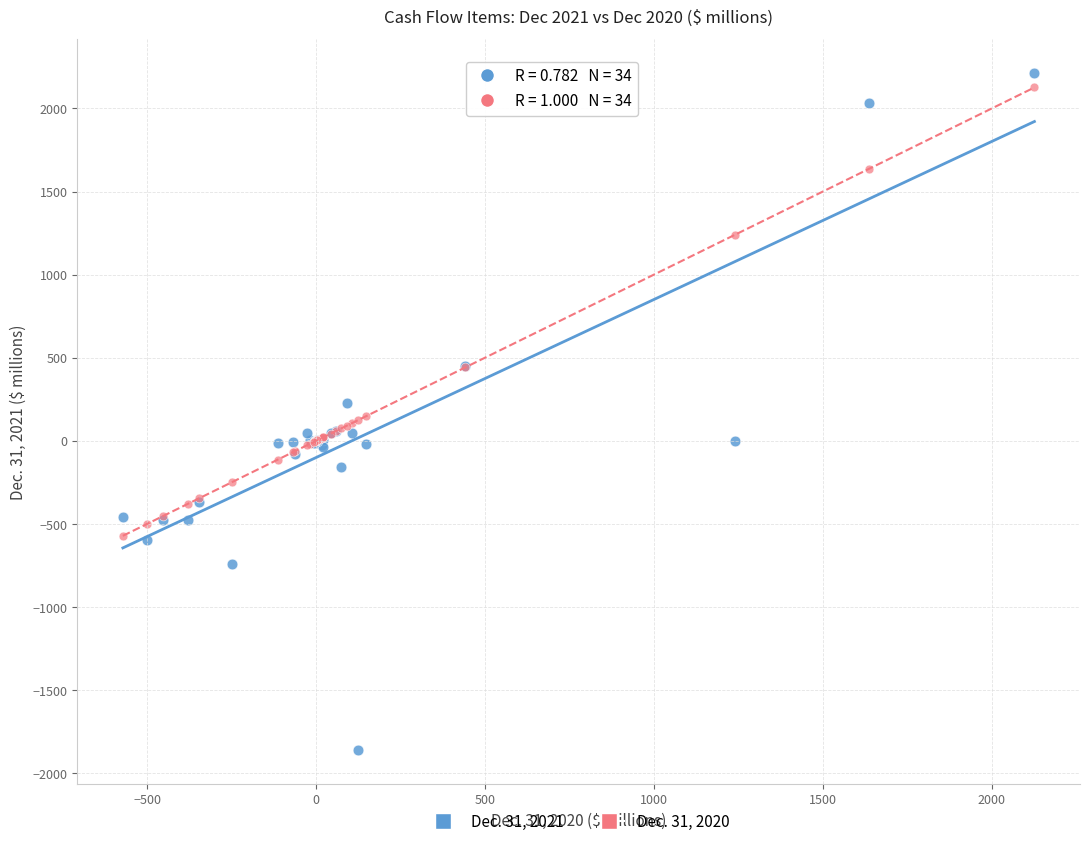

Which series contains the lowest Y value?

Dec. 31, 2021